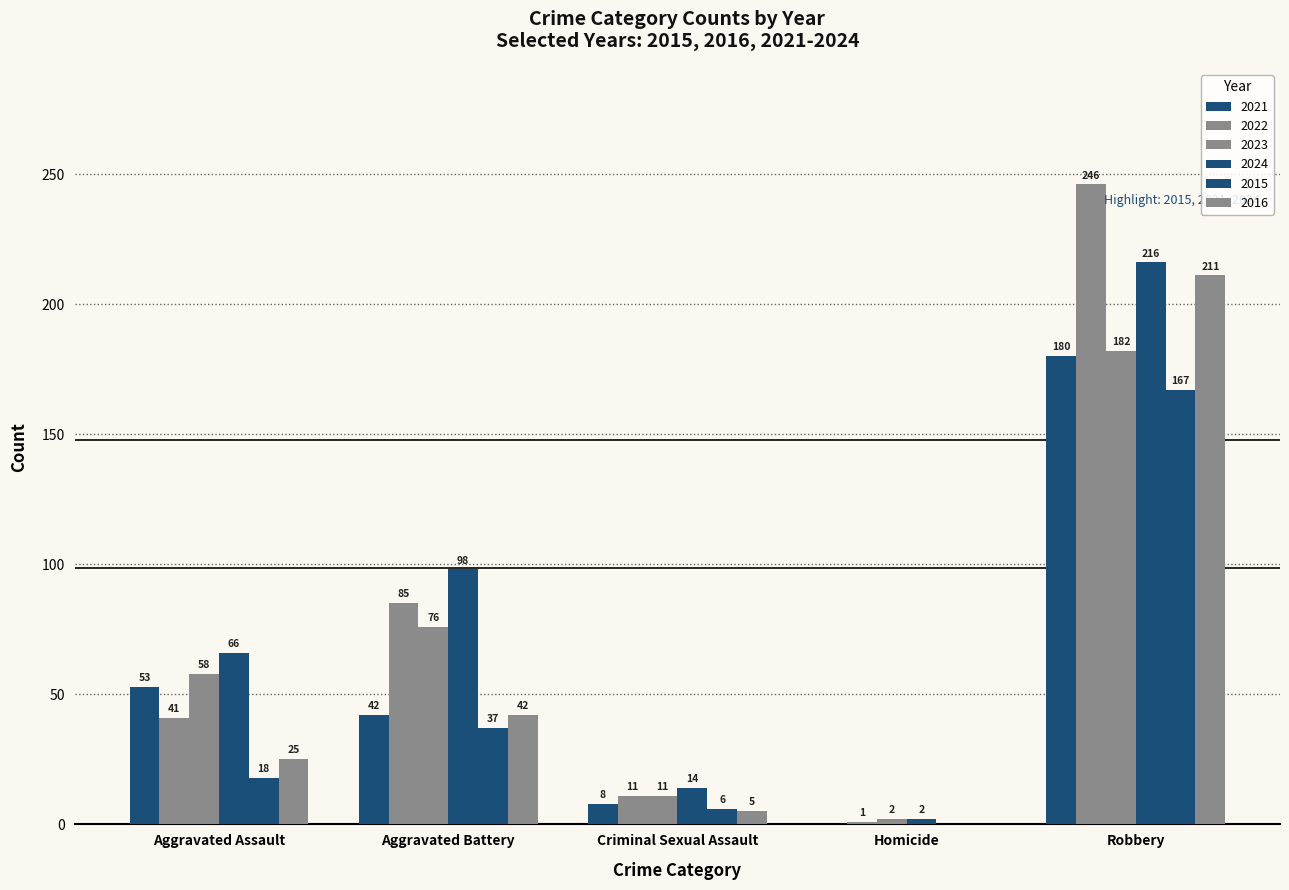

How many values in the 2024 series exceed 66?

2